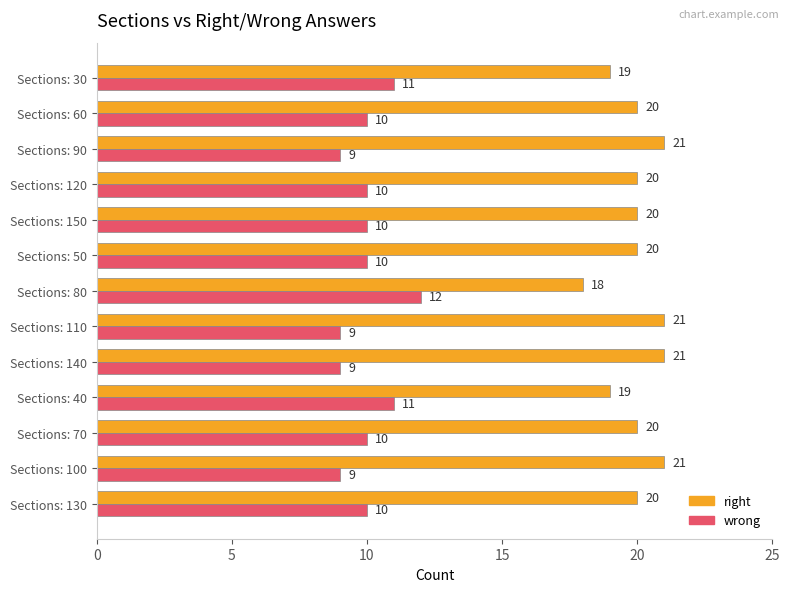

List the series in order of their overall mean, highest first.

right, wrong